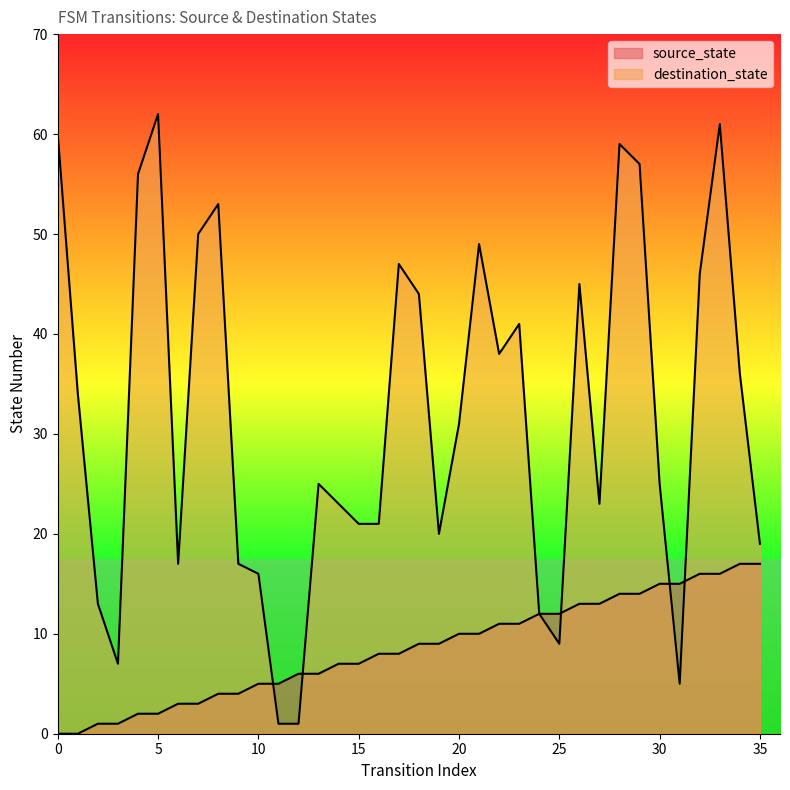

Reading left to right, what are all the values shown in this chart?

source_state: 0=0	1=0	2=1	3=1	4=2	5=2	6=3	7=3	8=4	9=4	10=5	11=5	12=6	13=6	14=7	15=7	16=8	17=8	18=9	19=9	20=10	21=10	22=11	23=11	24=12	25=12	26=13	27=13	28=14	29=14	30=15	31=15	32=16	33=16	34=17	35=17
destination_state: 0=60	1=34	2=13	3=7	4=56	5=62	6=17	7=50	8=53	9=17	10=16	11=1	12=1	13=25	14=23	15=21	16=21	17=47	18=44	19=20	20=31	21=49	22=38	23=41	24=12	25=9	26=45	27=23	28=59	29=57	30=25	31=5	32=46	33=61	34=36	35=19